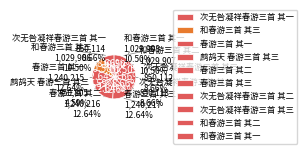

Rank the categories by value from lowest to highest.

鹧鸪天 春游三首 其三, 次无咎凝祥春游三首 其三, 次无咎凝祥春游三首 其二, 次无咎凝祥春游三首 其一, 和春游三首 其三, 和春游三首 其二, 和春游三首 其一, 春游三首 其一, 春游三首 其二, 春游三首 其三